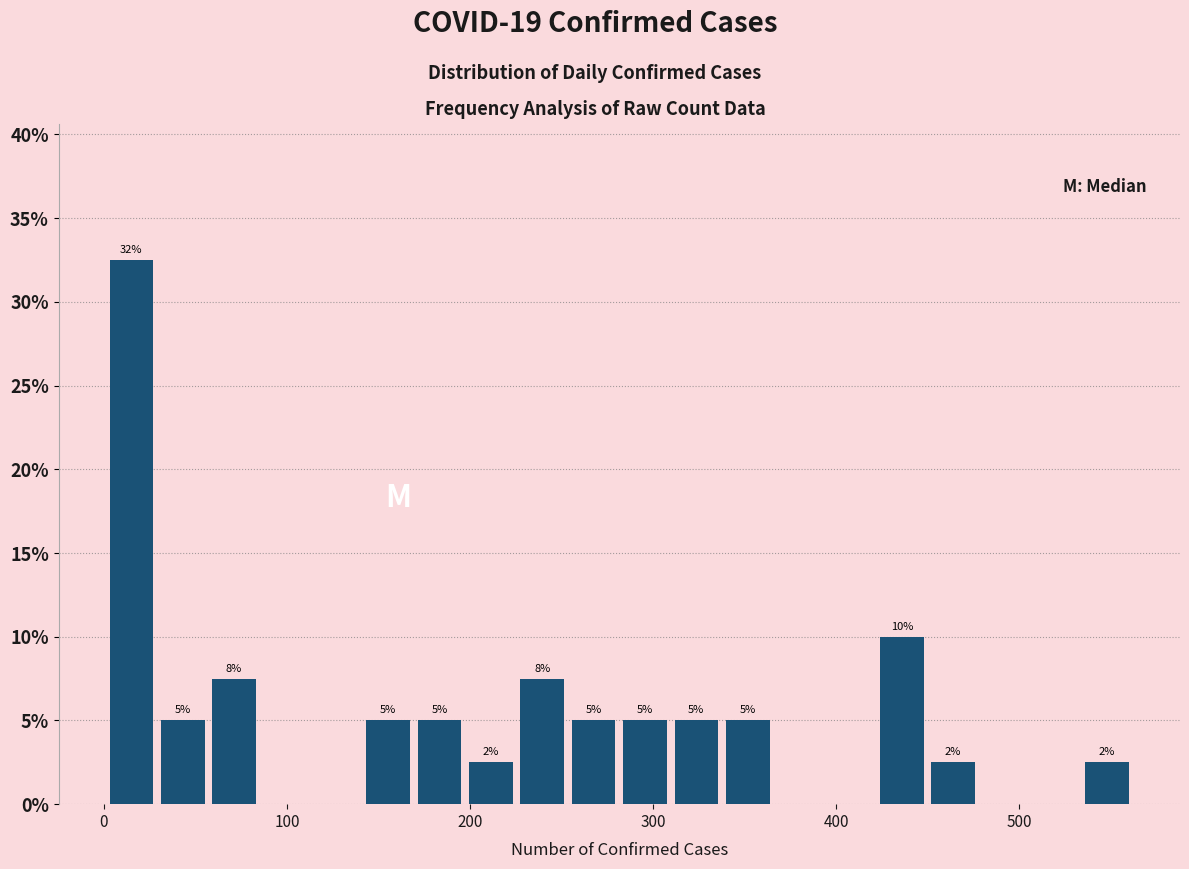

Around what value on the x-axis is the tallest bar? Give the approximate position of its centre, as read against the axis.

20